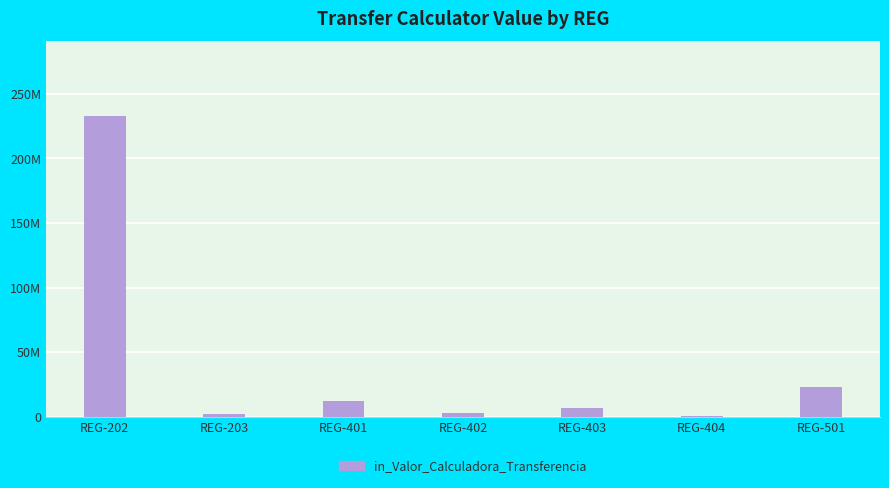

Which label corresponds to the largest value in the chart?

REG-202